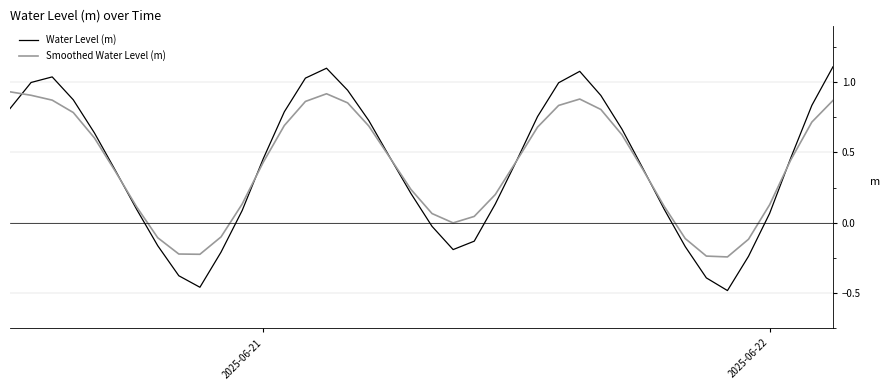

Which series has the largest range (max minus min)?

Water Level (m)